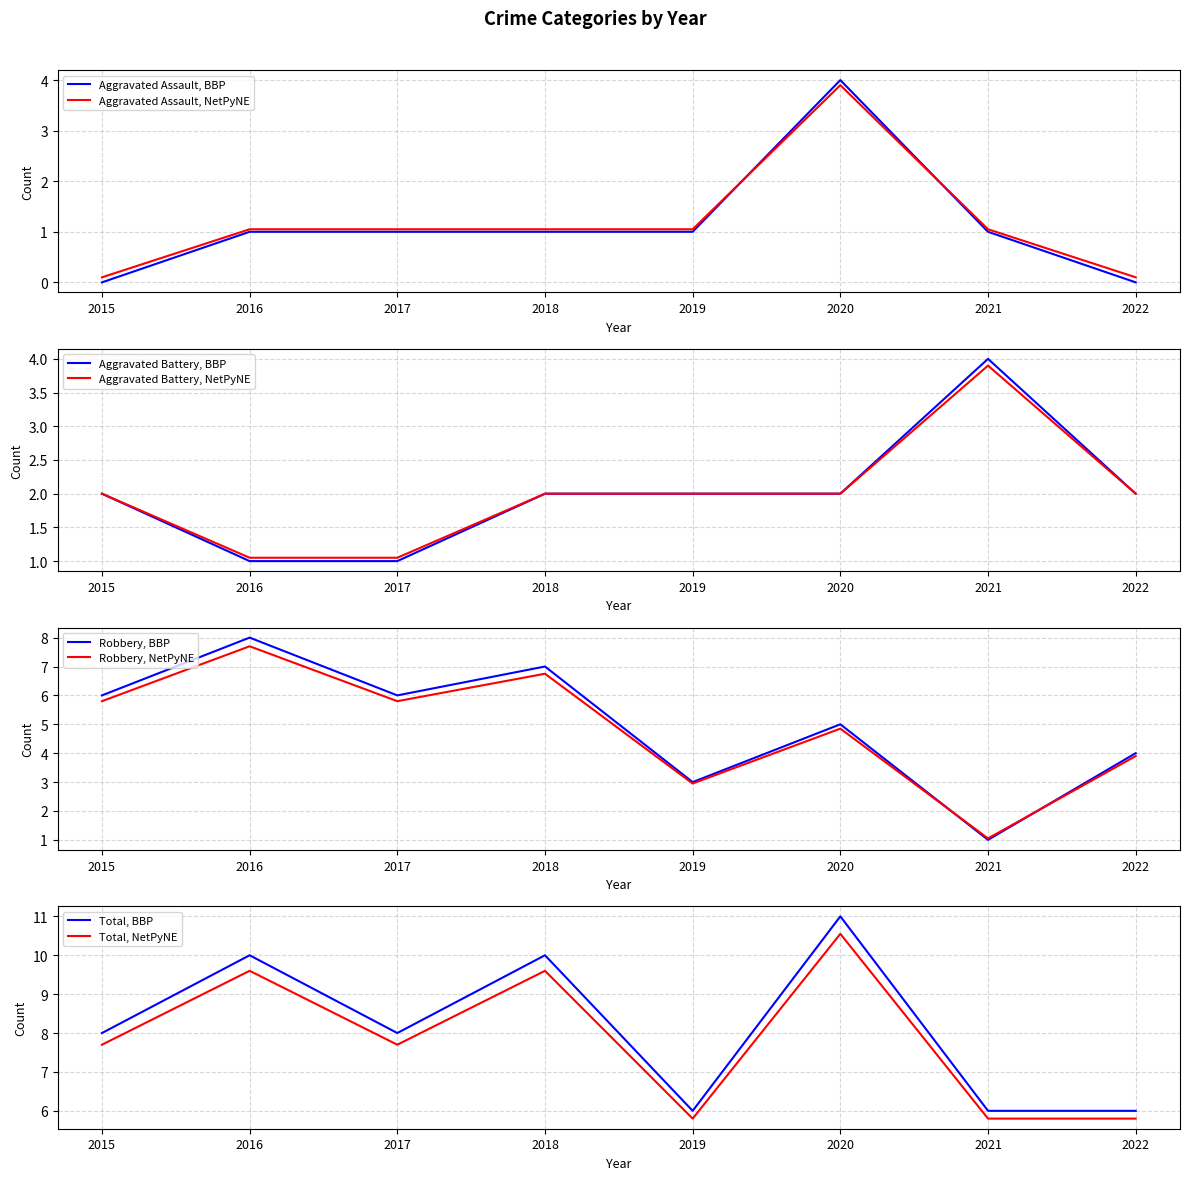

Between 2017 and 2022, which is larger?

2017